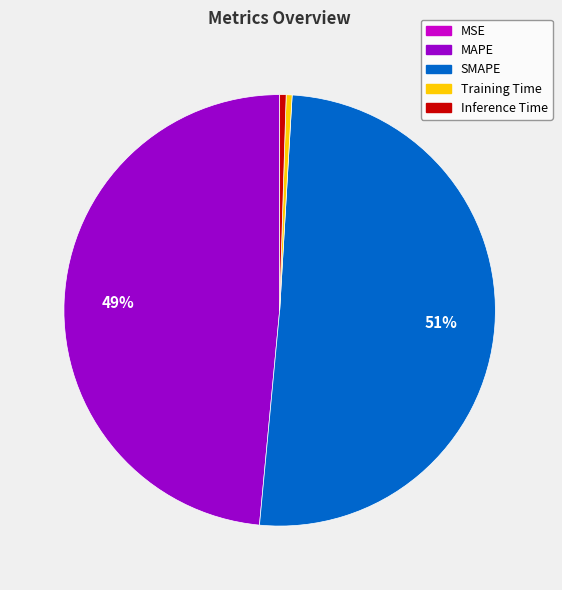

Is it true that Inference Time is 0% of the pie?

True